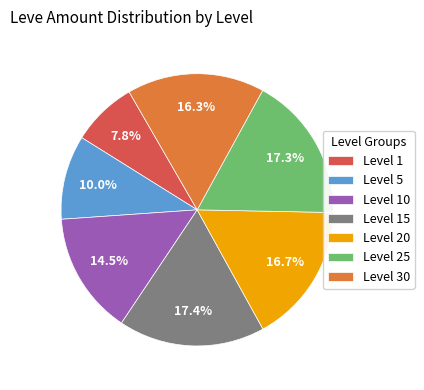

Which category has the smallest portion of the pie?

Level 1